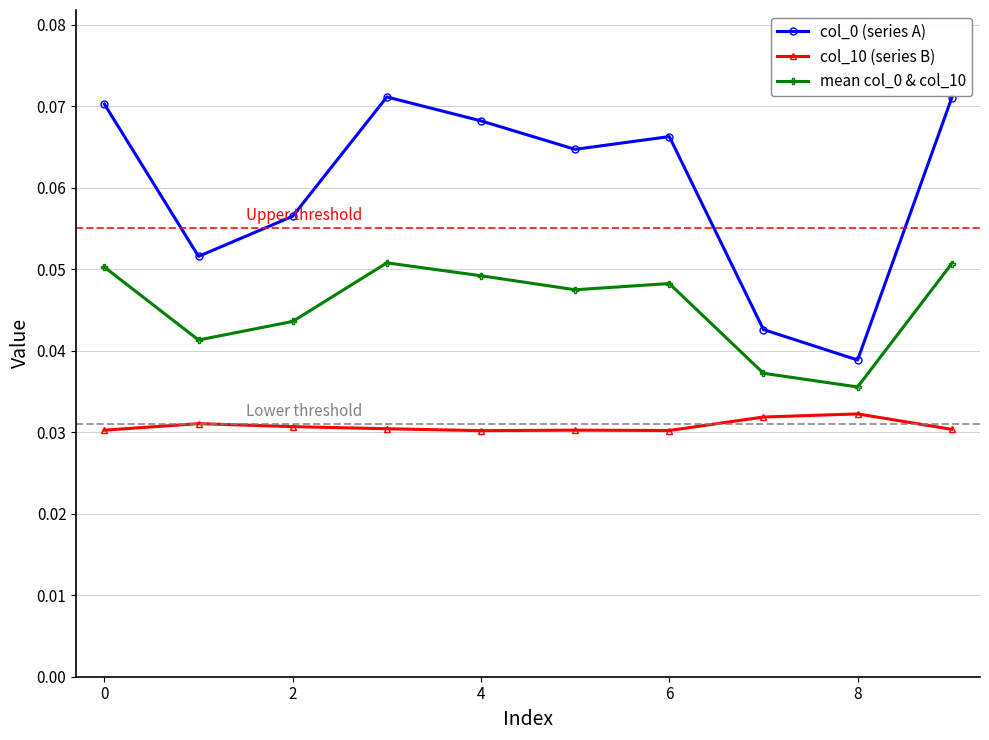

True or false: col_0 (series A) and col_10 (series B) intersect in this chart.

False